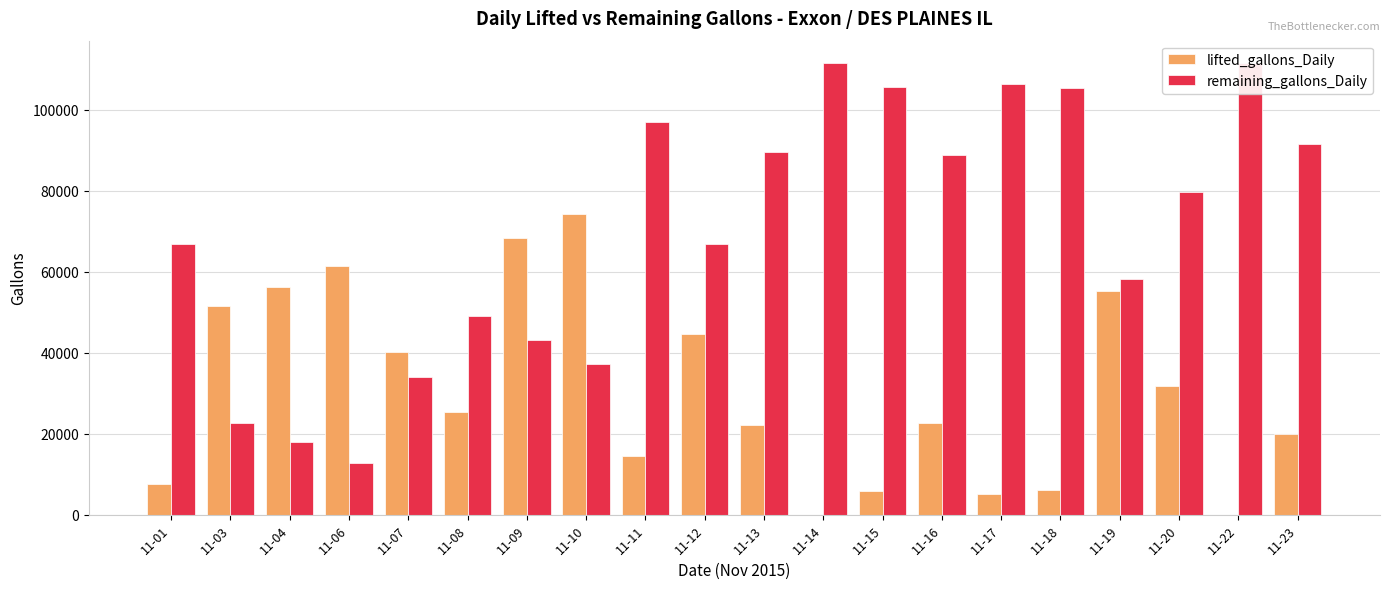

Reading right to left, what are all the values shown in this chart?

lifted_gallons_Daily: 19869	0	31729	55269	6075	5096	22551	5800	0	22043	44640	14525	74264	68409	25267	40221	61535	56301	51641	7450
remaining_gallons_Daily: 91631	111500	79771	58231	105425	106404	88949	105700	111500	89457	66860	96975	37236	43091	49066	34112	12798	18032	22692	66883